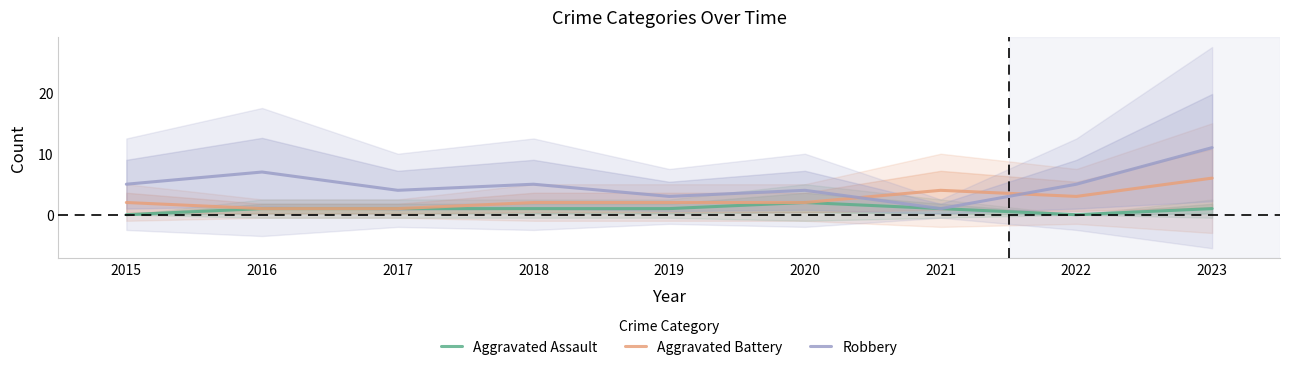

Is this an area chart (filled region under the line)?

No